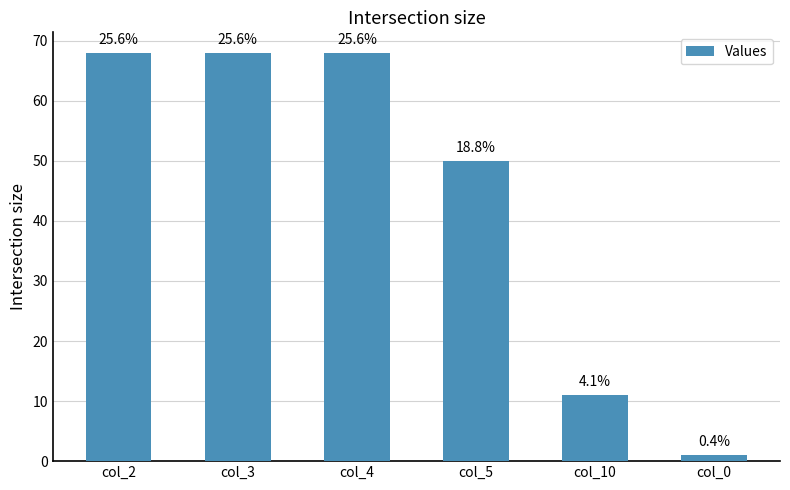

Does the chart contain any negative values?

No